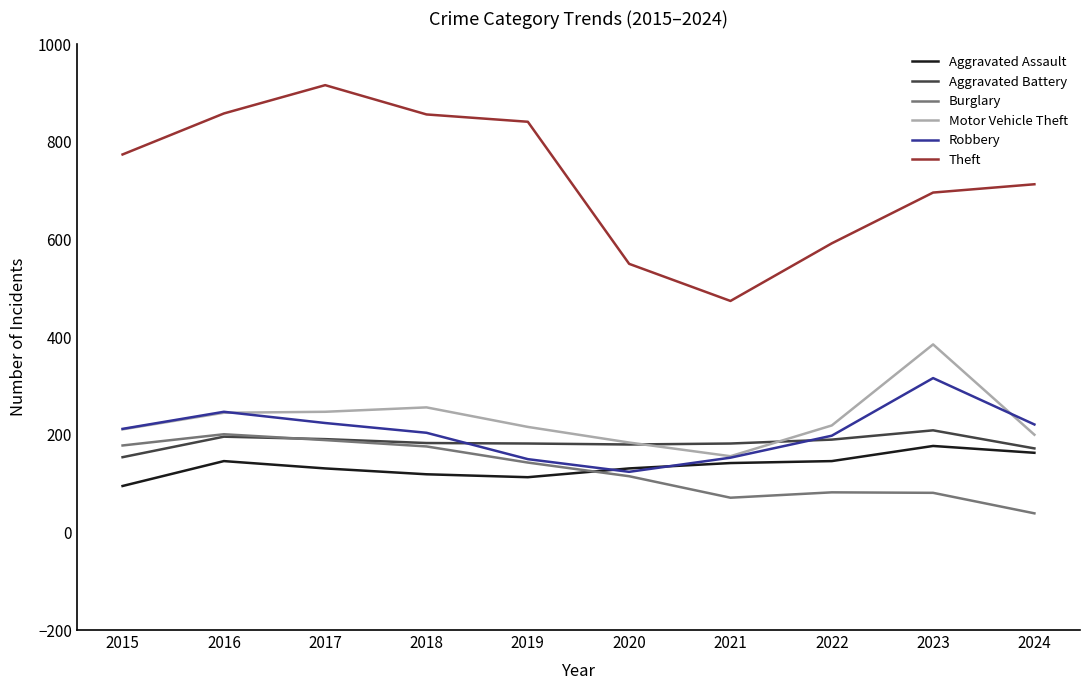

What is the spread (max minus min) of values at 2016?

712